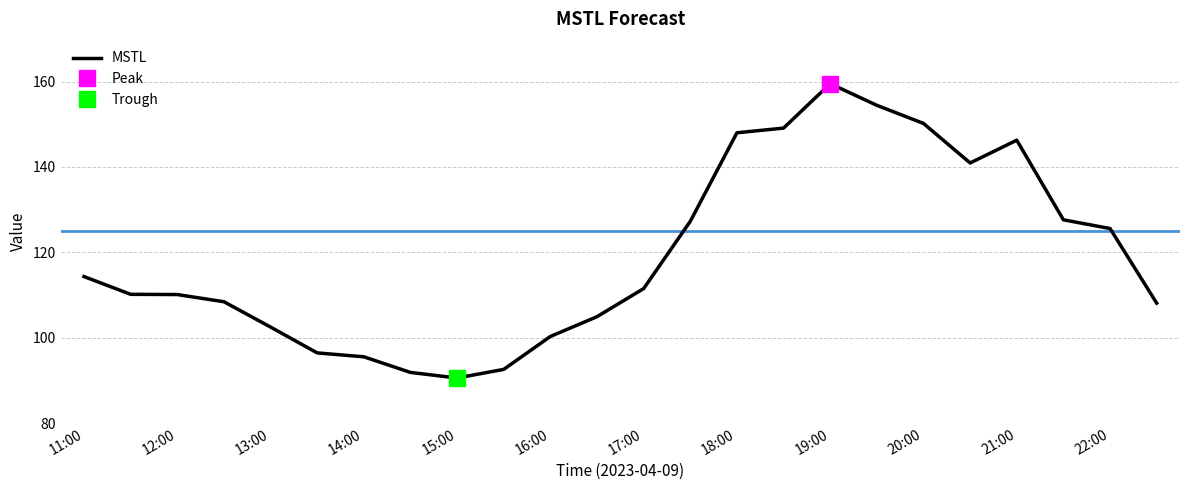

What is the average value?

119.4